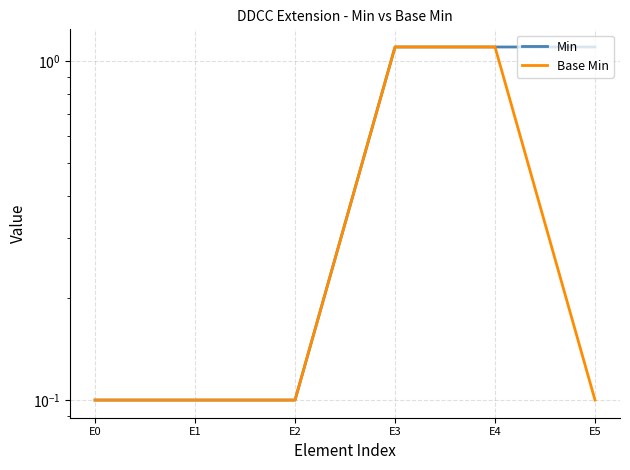

Is it true that Base Min equals 1.1 at E4?

True